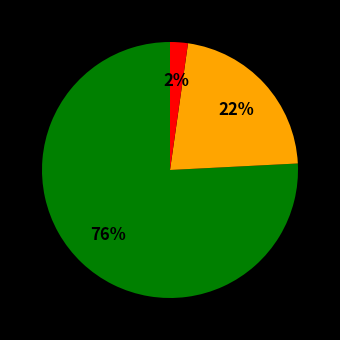

To the nearest percent, what is the average slice percentage?

33%